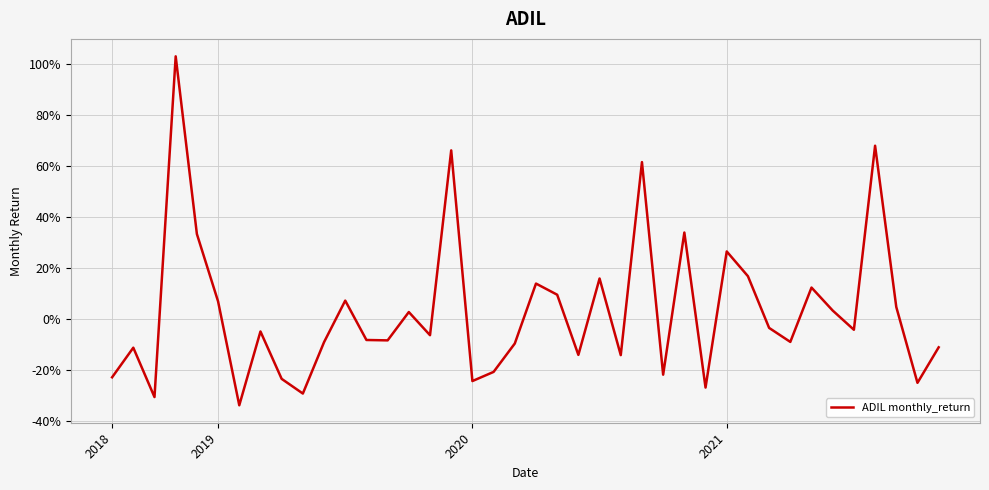

What is the sum of all values?

1.1